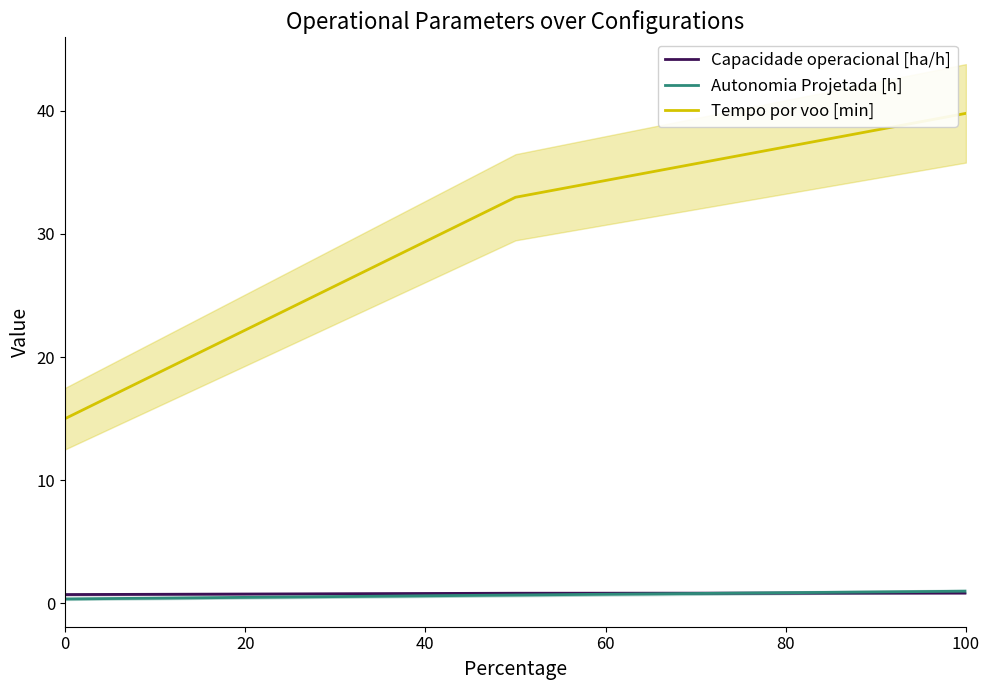

The value of Tempo por voo [min] at 100 is 23.6. True or false?

False